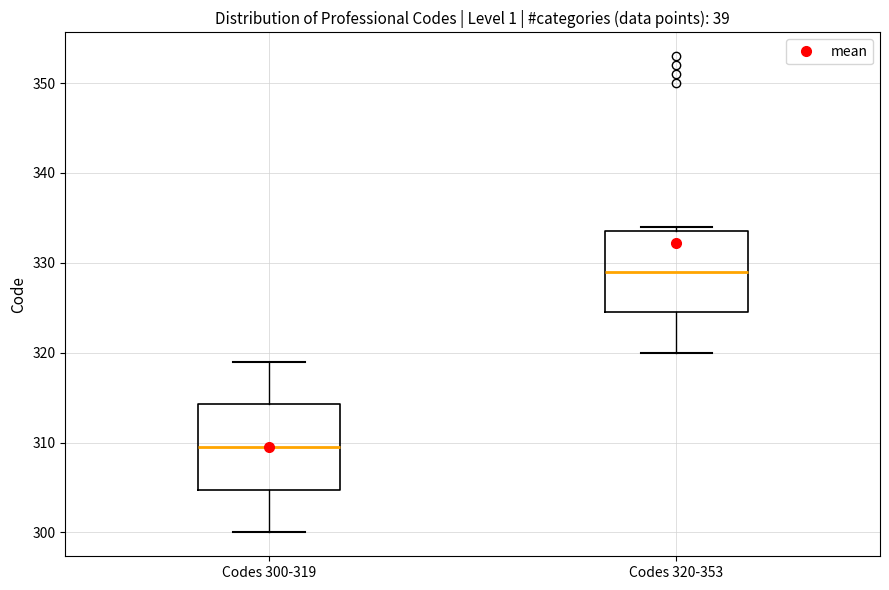

Where does the median line of the box for Codes 300-319 sit on the y-axis? The values are not printed on the chart, so give them approximately, as read against the axis.

310